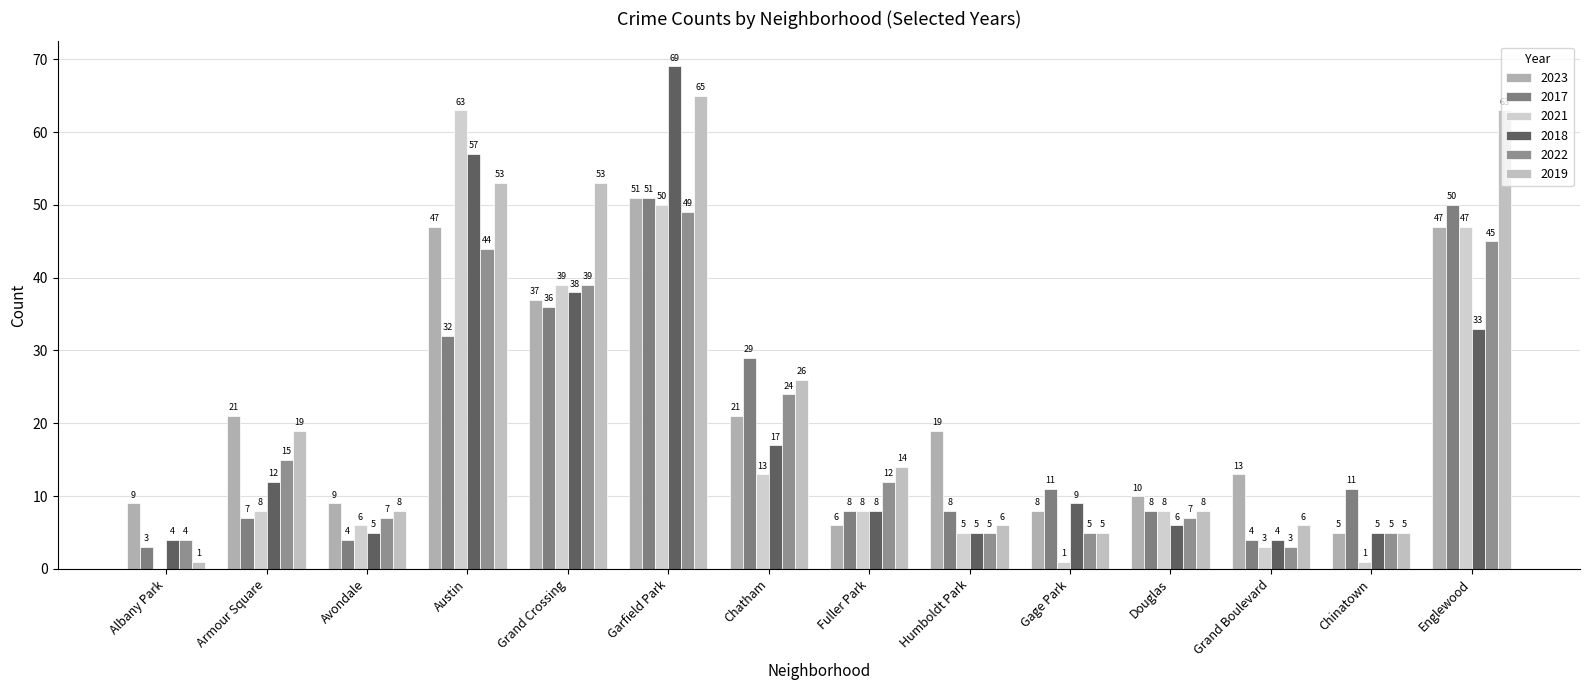

At which label does 2023 first exceed 19?

Armour Square